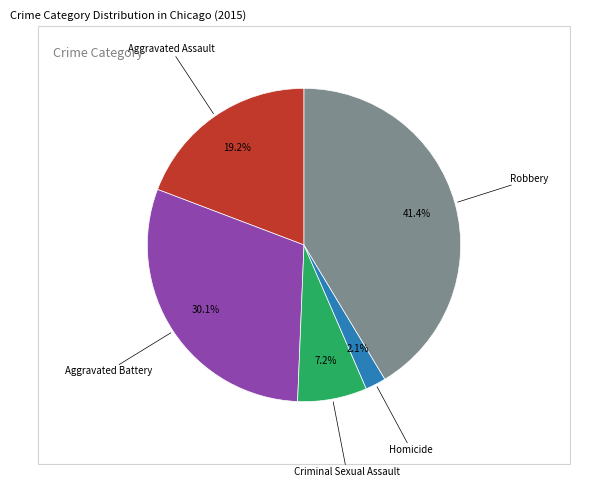

Rank the categories by value from lowest to highest.

Homicide, Criminal Sexual Assault, Aggravated Assault, Aggravated Battery, Robbery